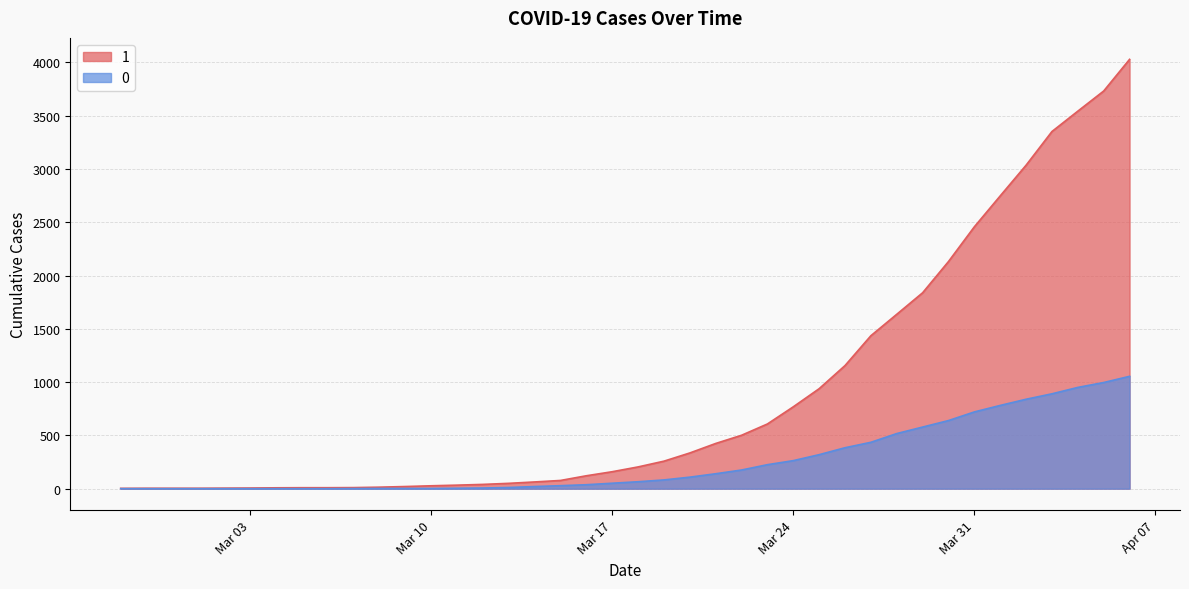

What is the highest value of the 0 series?

1054